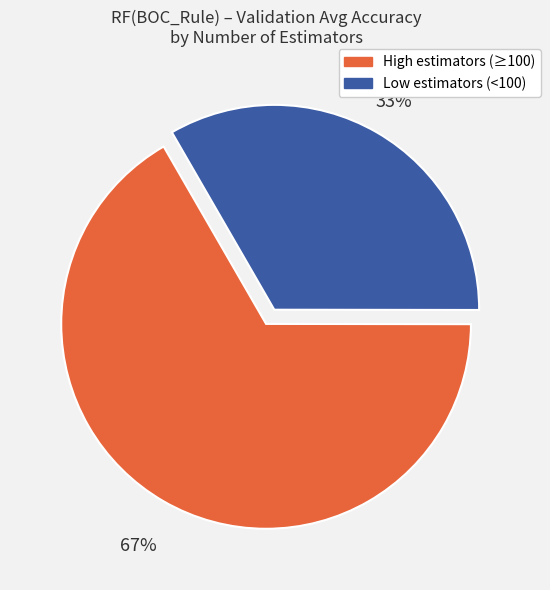

What percentage is the Low estimators (<100) slice, to the nearest percent?

33%